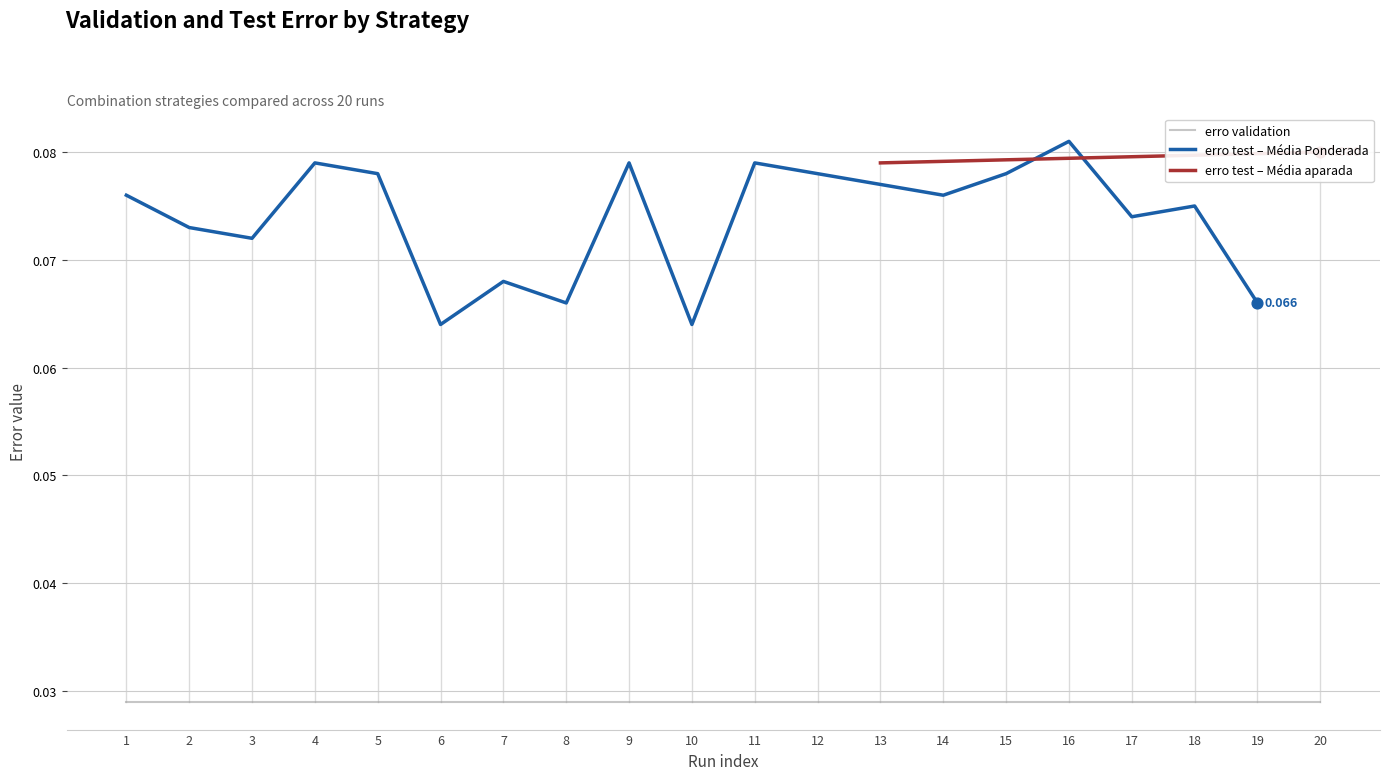

At which category is the sum across all series the highest?

16